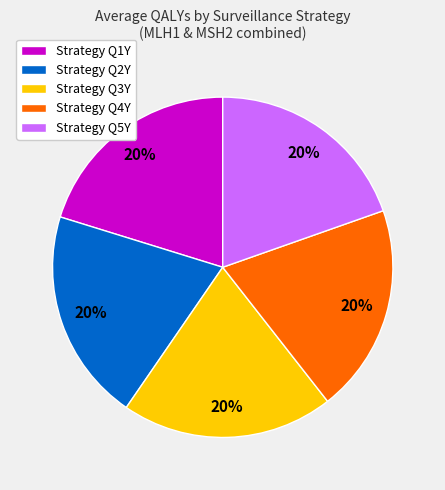

To the nearest percent, what is the average slice percentage?

20%